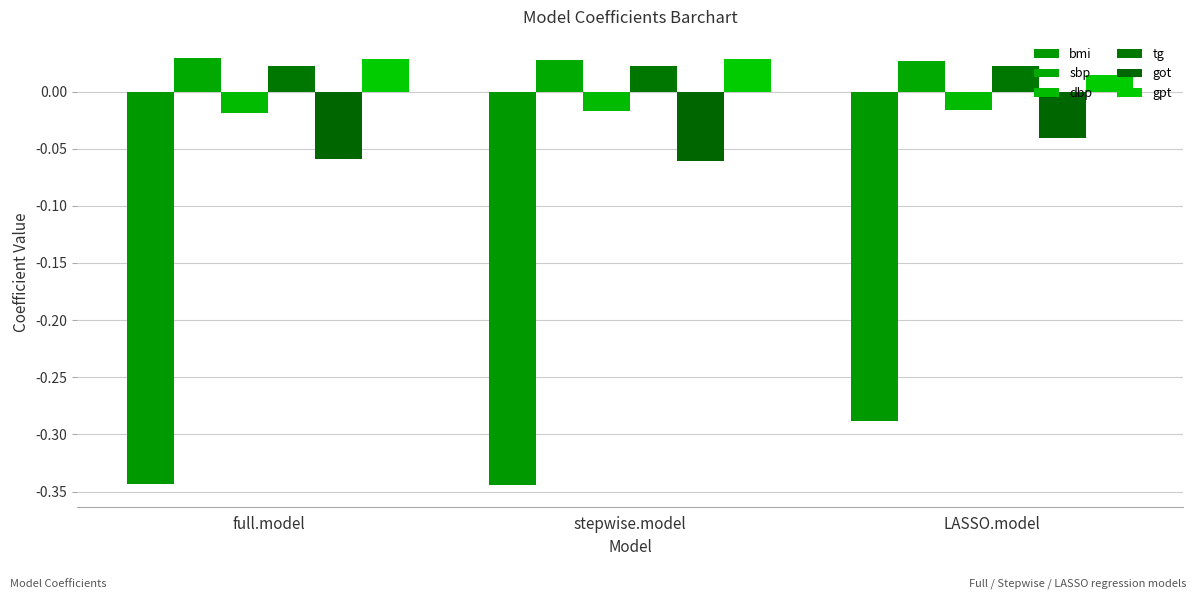

Is it true that got equals -0.1 at stepwise.model?

True